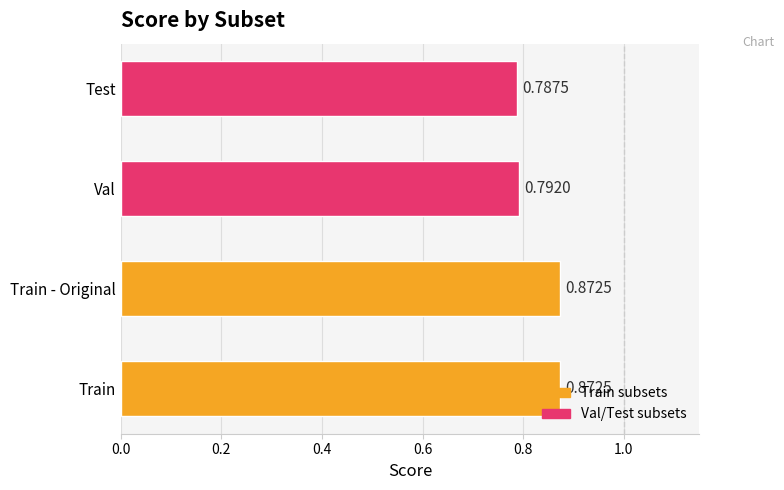

What is the sum of the values at Val and Train - Original?

1.7